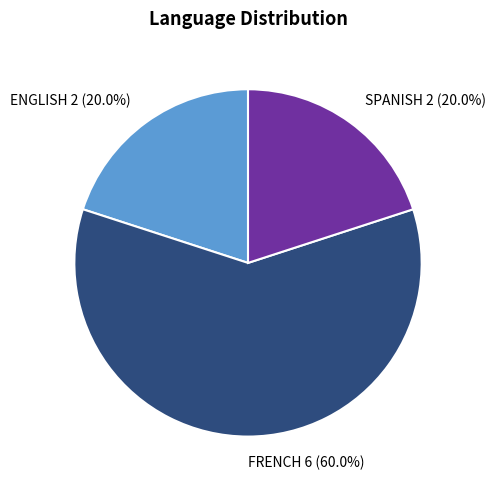

How many slices are in this pie chart?

3